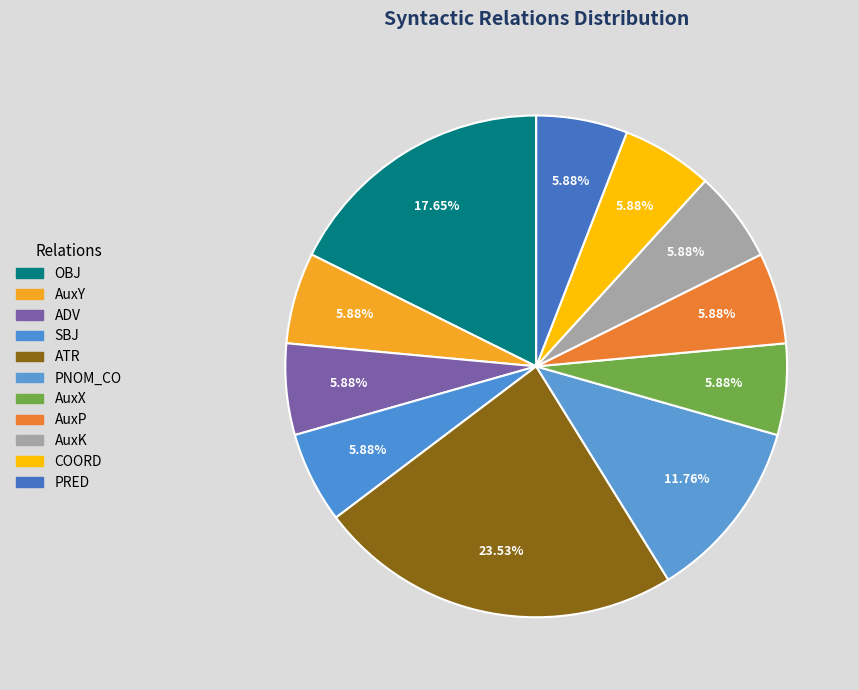

Between AuxP and ATR, which is larger?

ATR